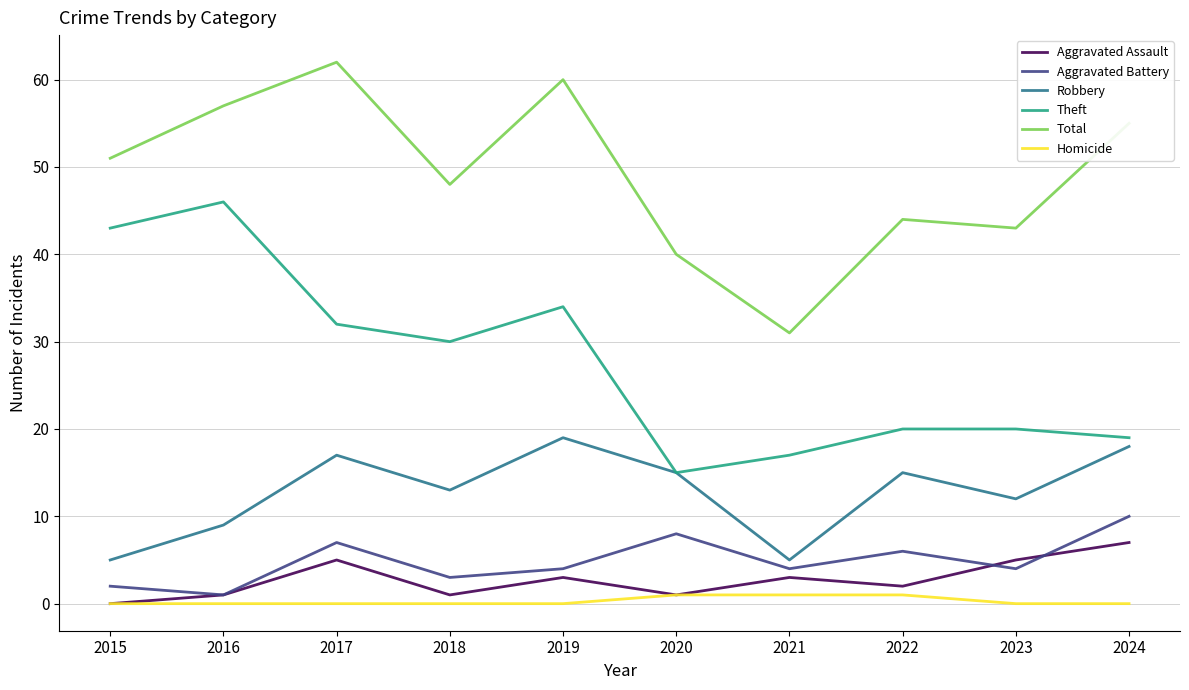

Rank the series by their maximum value, from highest to lowest.

Total, Theft, Robbery, Aggravated Battery, Aggravated Assault, Homicide